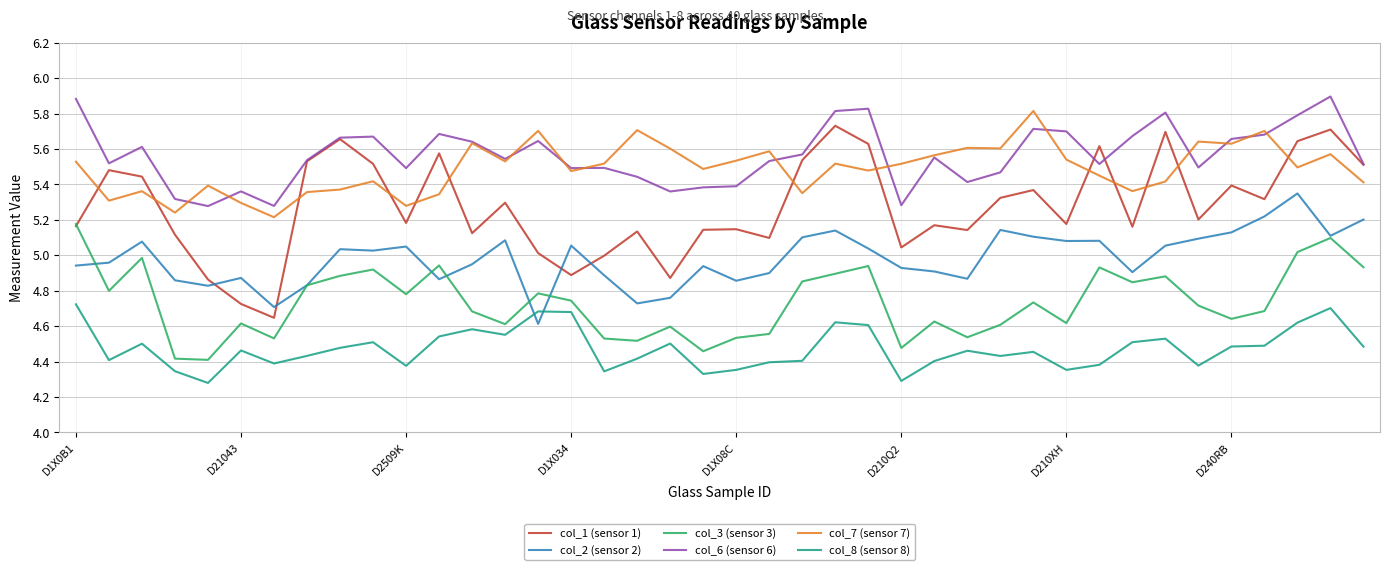

What is the highest value of the col_6 (sensor 6) series?

5.9